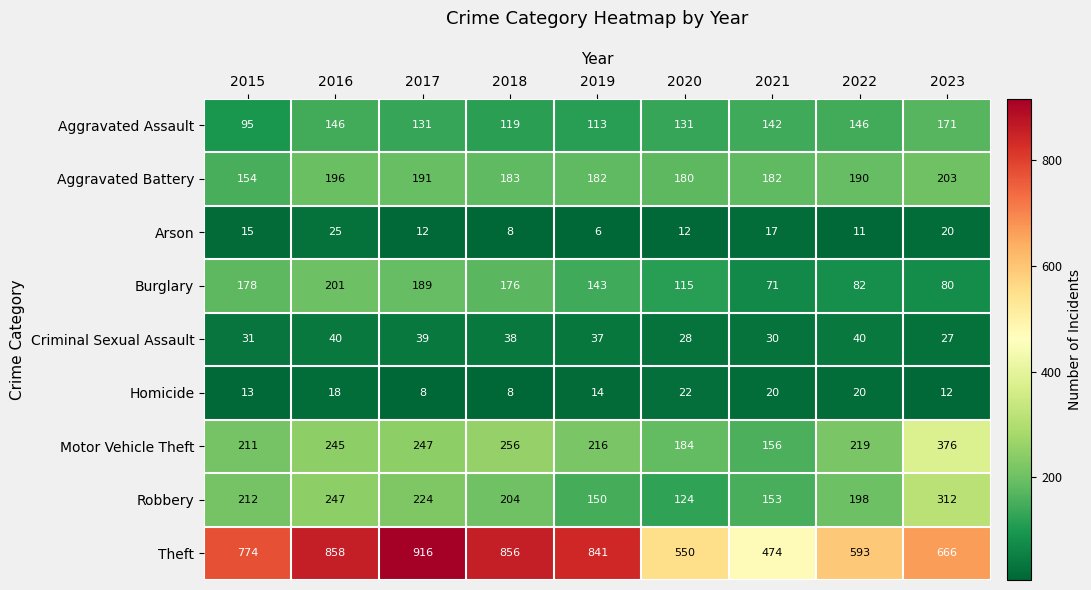

Count the number of data series in this chart.

9